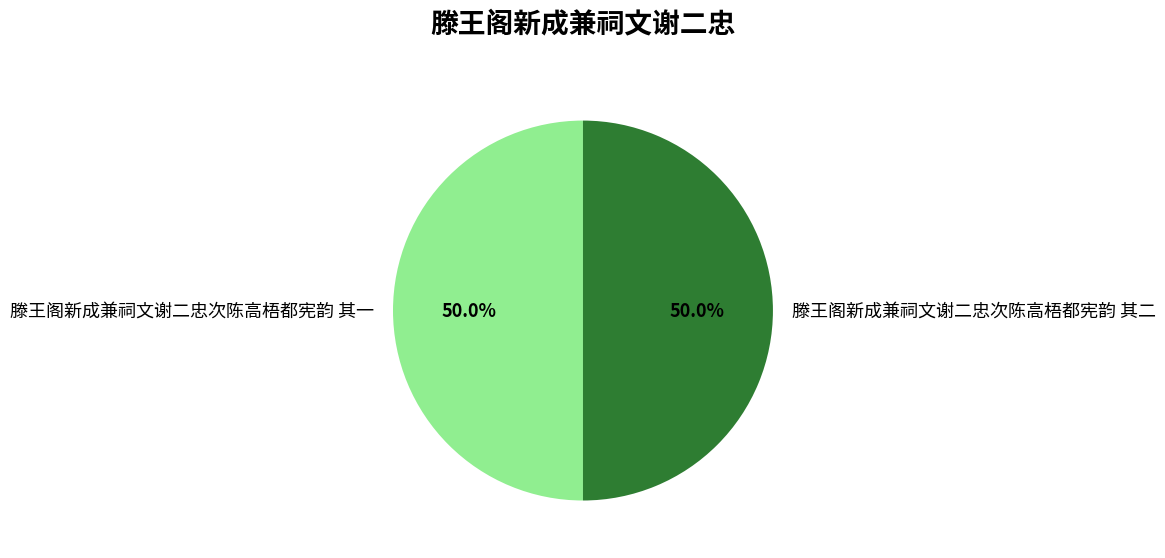

To the nearest percent, what portion does 滕王阁新成兼祠文谢二忠次陈高梧都宪韵 其二 represent?

50%